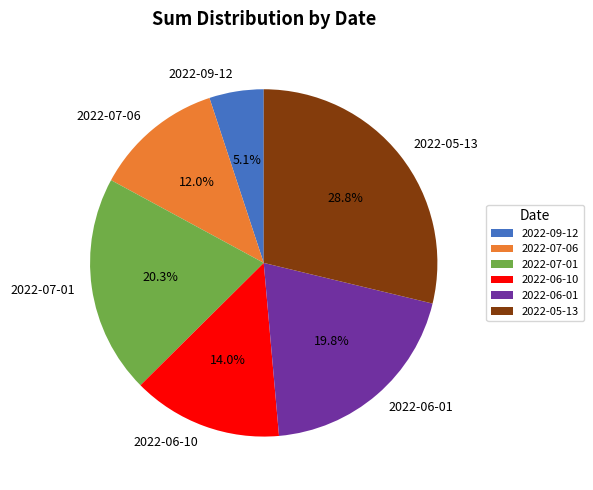

The 2022-09-12 slice represents 5% of the pie. True or false?

True